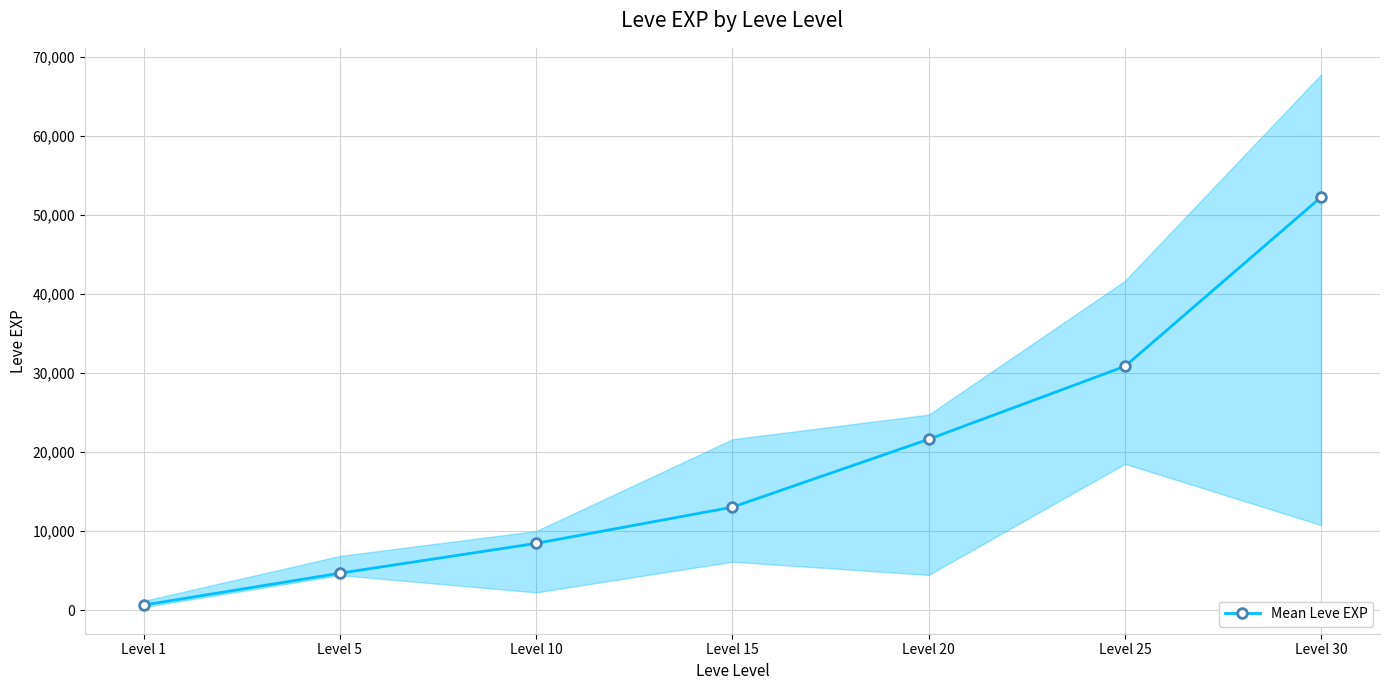

How many distinct data groups are displayed?

1